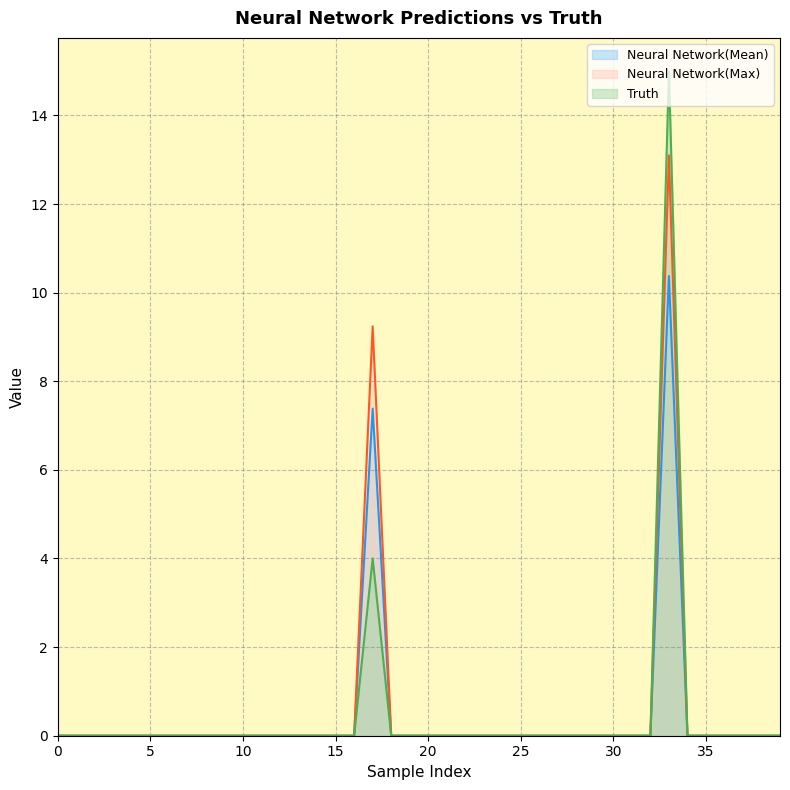

What are all the series names shown in the legend?

Neural Network(Mean), Neural Network(Max), Truth